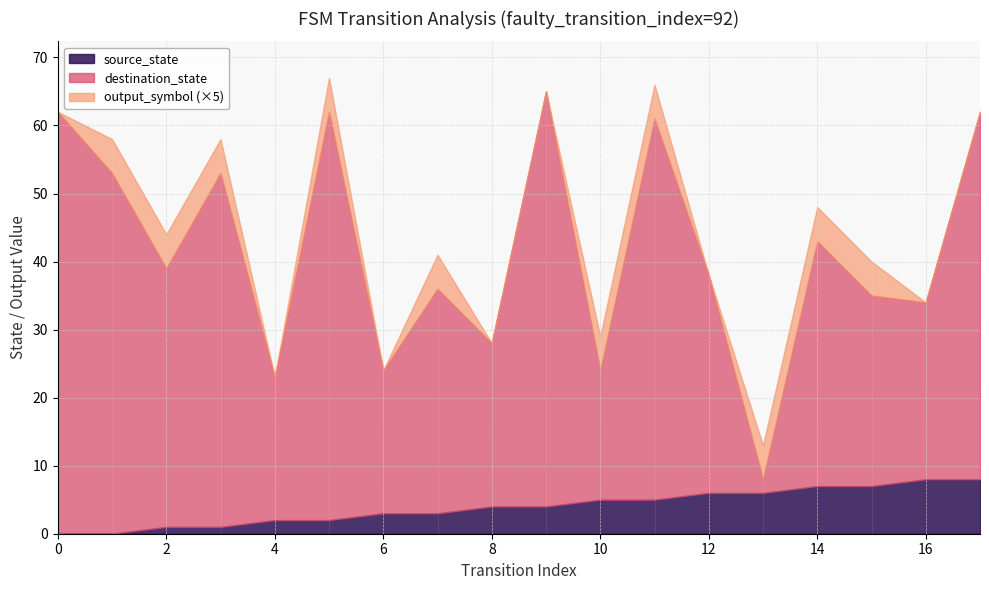

At which category does output_symbol reach its first local peak?

5